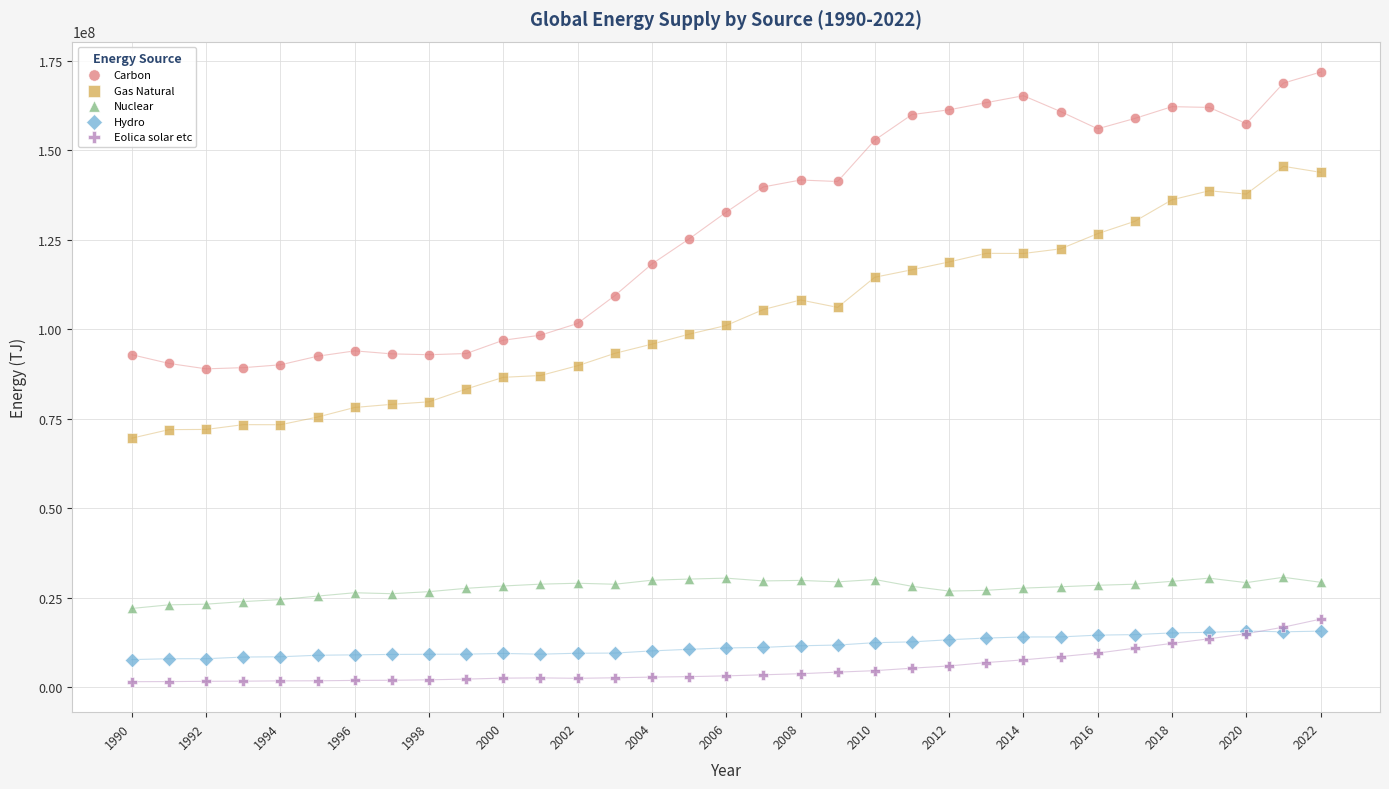

Which series reaches the minimum Y coordinate?

Eolica solar etc